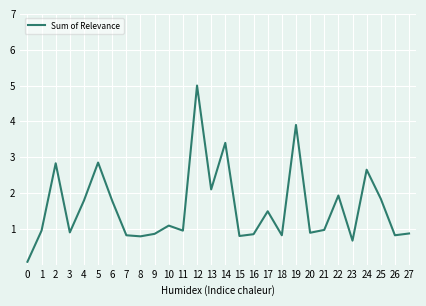

What is the sum of all values?

44.7